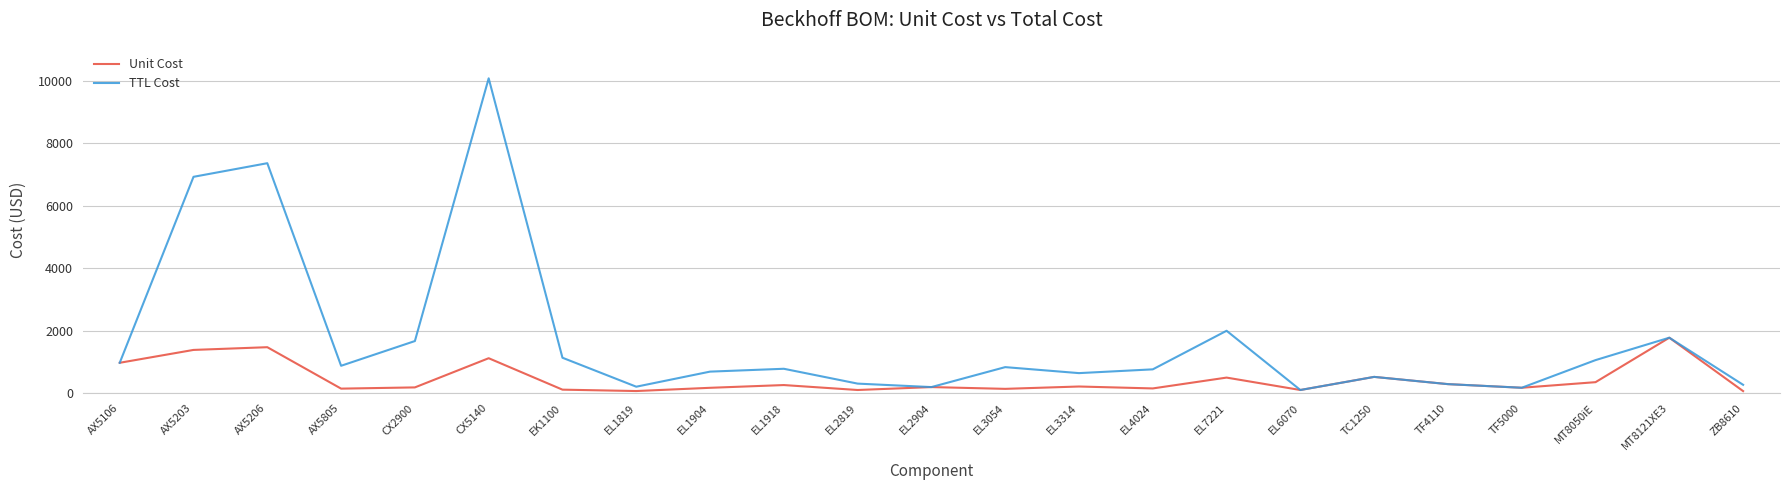

At which category is the sum across all series the highest?

CX5140